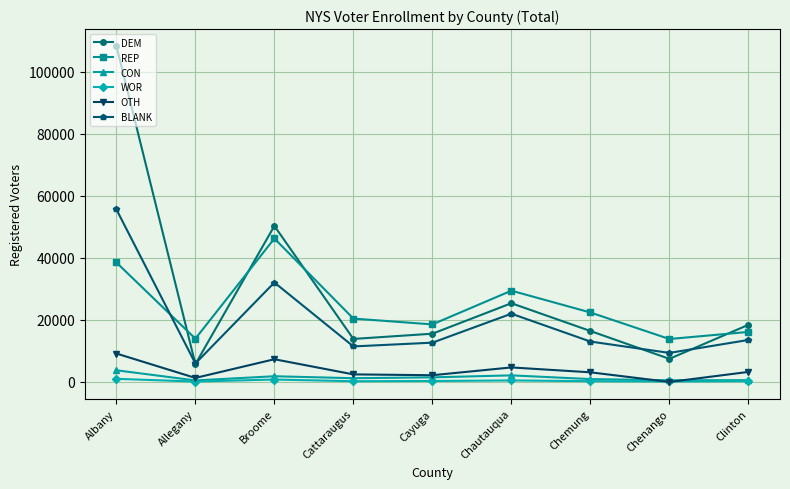

Which series has the largest range (max minus min)?

DEM